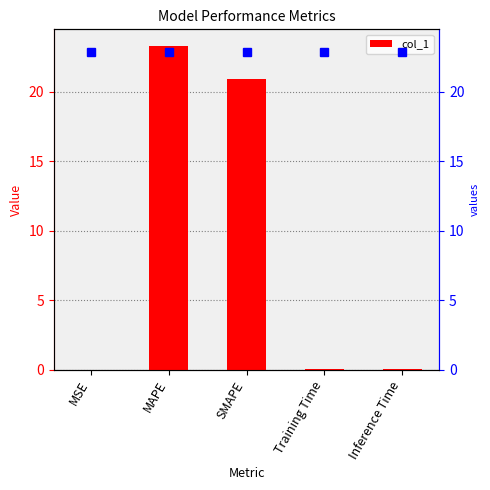

Where is the data nearest to the value 11?

SMAPE